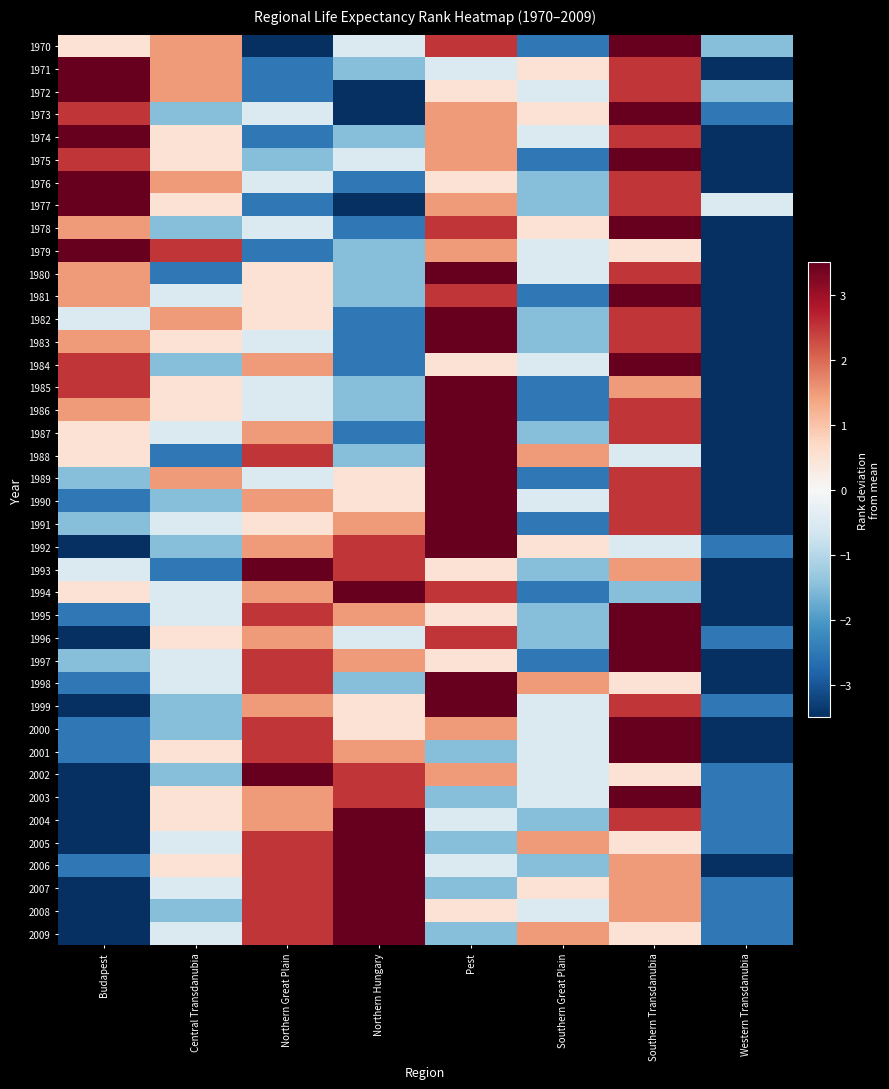

Which series changed the most between Budapest and Southern Transdanubia?

1996